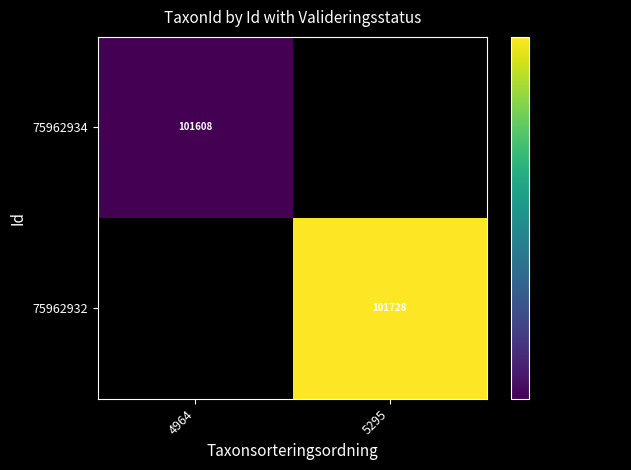

Count the number of data series in this chart.

2